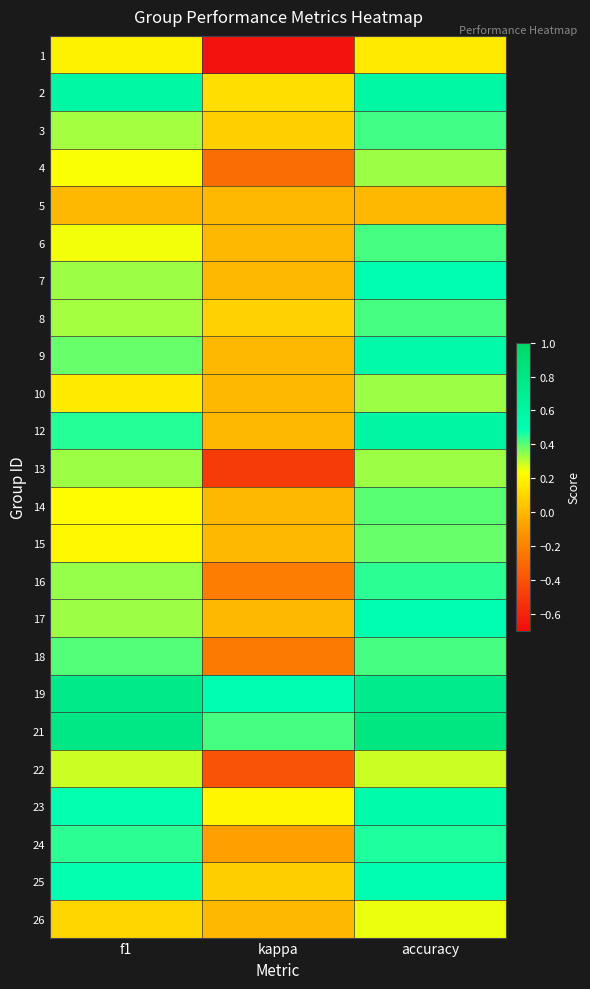

Which category has the lowest value across all series?

kappa